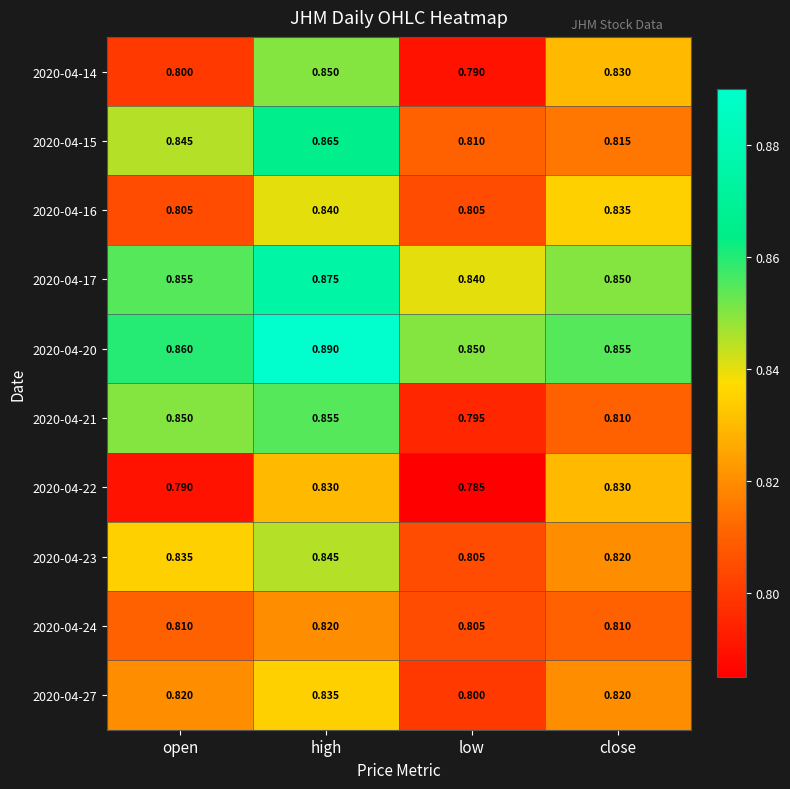

Is the value of 2020-04-22 at open greater than the value of 2020-04-17 at open?

No